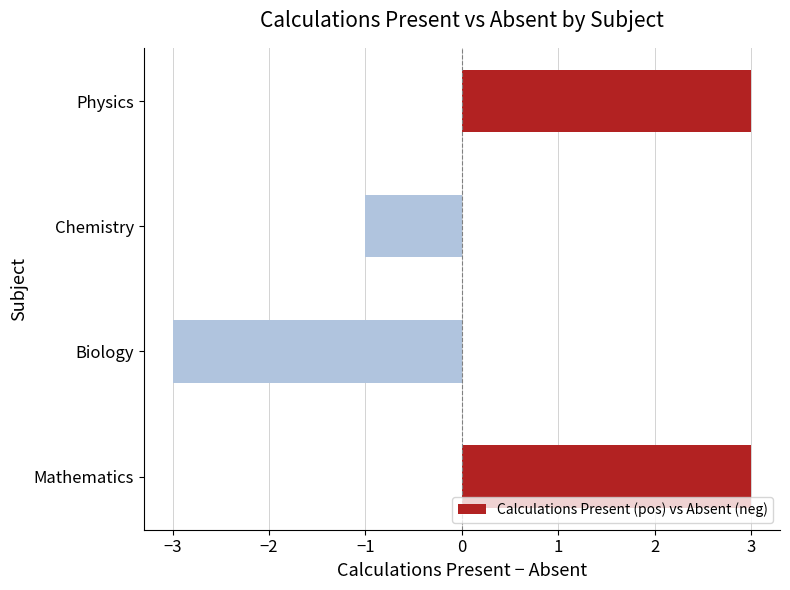

How many distinct data groups are displayed?

1